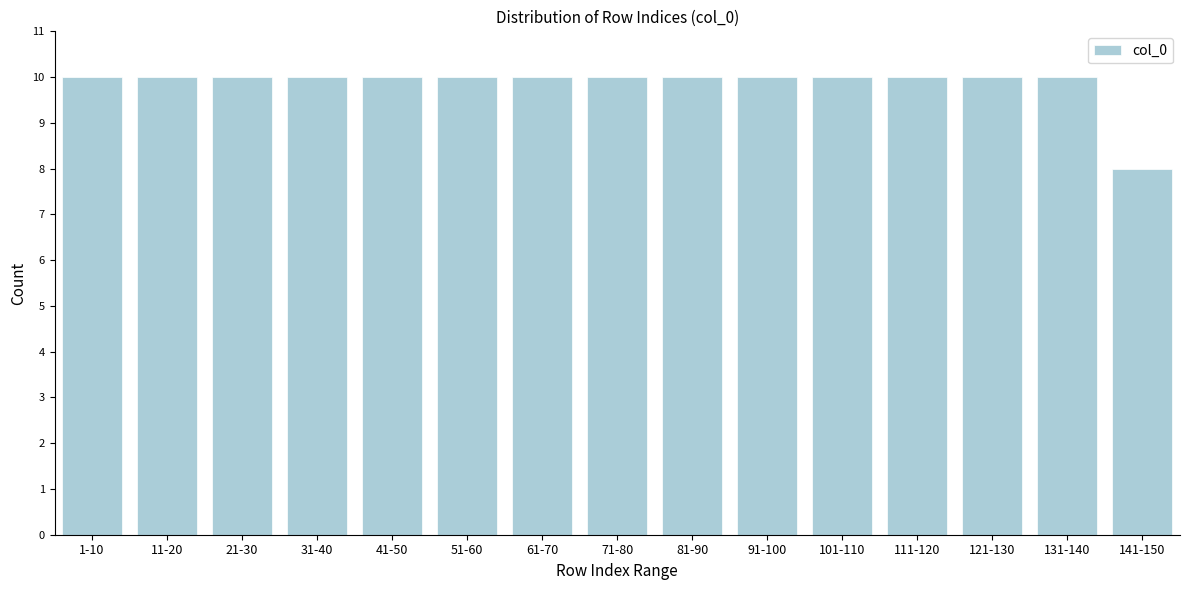

Reading left to right, transcribe all the data shown in this chart.

1-10=10	11-20=10	21-30=10	31-40=10	41-50=10	51-60=10	61-70=10	71-80=10	81-90=10	91-100=10	101-110=10	111-120=10	121-130=10	131-140=10	141-150=8